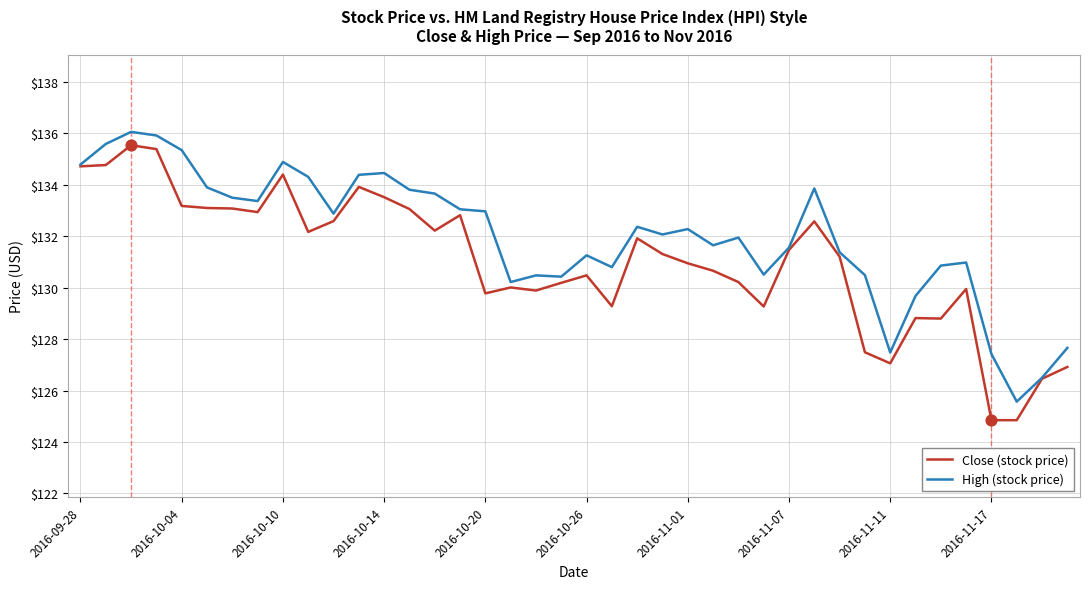

At how many categories does at least one series exceed 135?

4